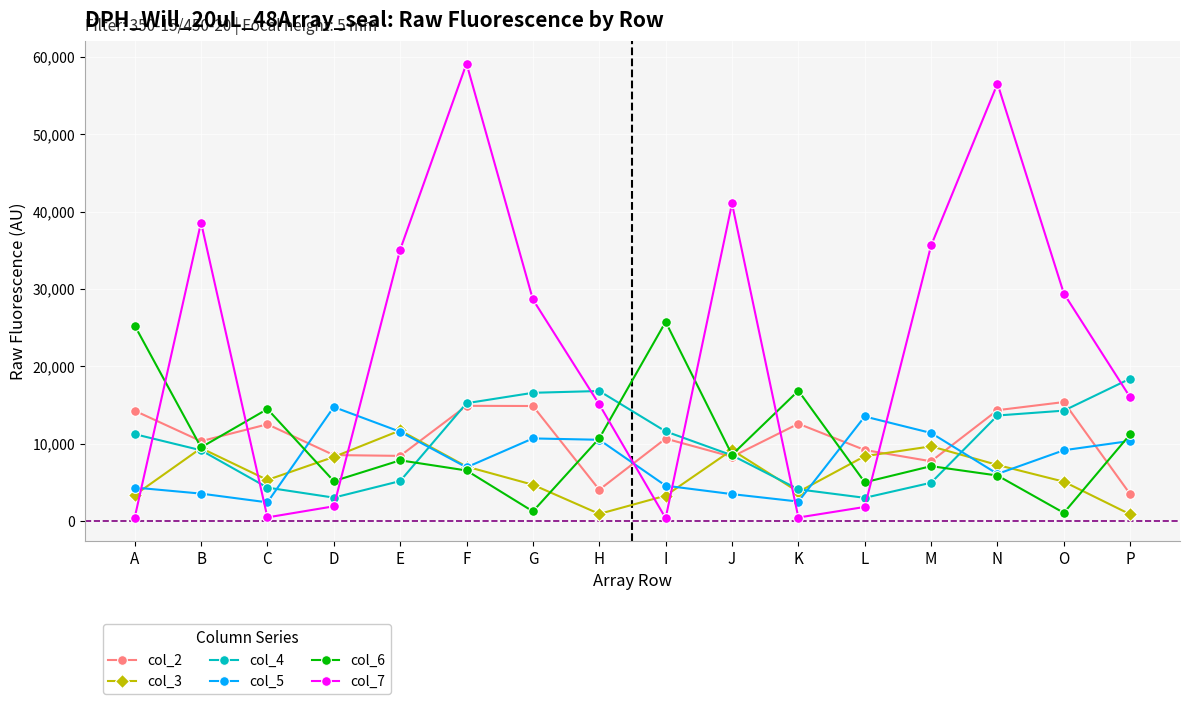

Which series has the widest spread of values?

col_7